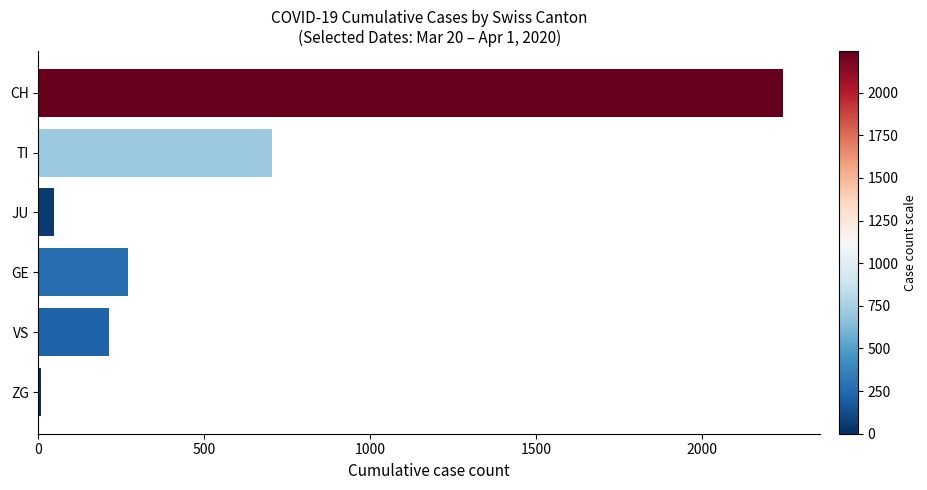

Reading bottom to top, extract all data points from this chart.

8	212	269	46	703	2243